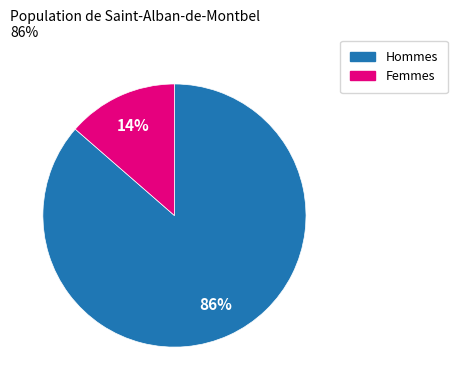

Rank the categories by value from lowest to highest.

Femmes, Hommes